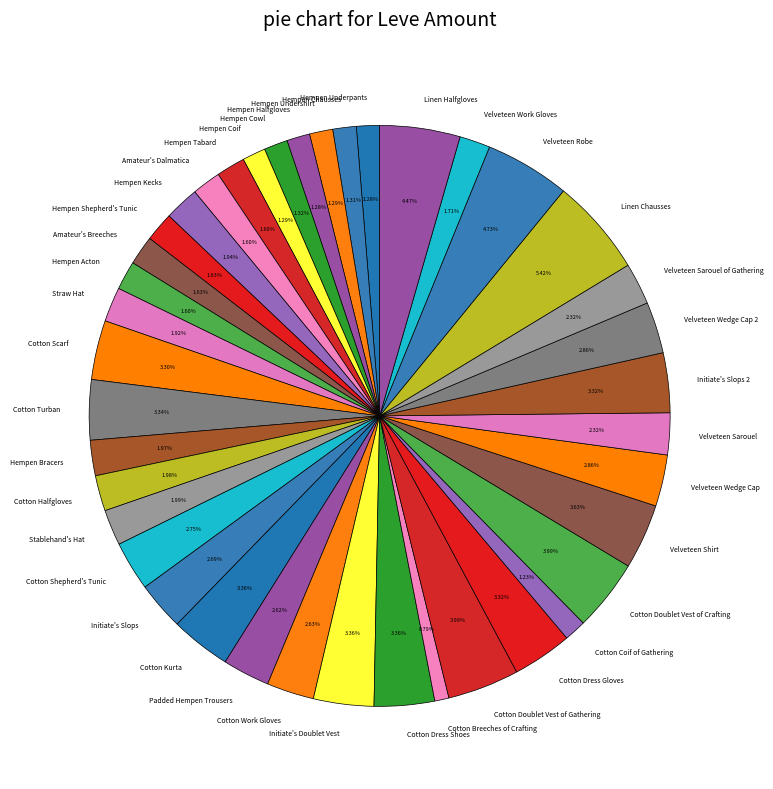

Does Velveteen Wedge Cap account for over 50% of the chart?

No